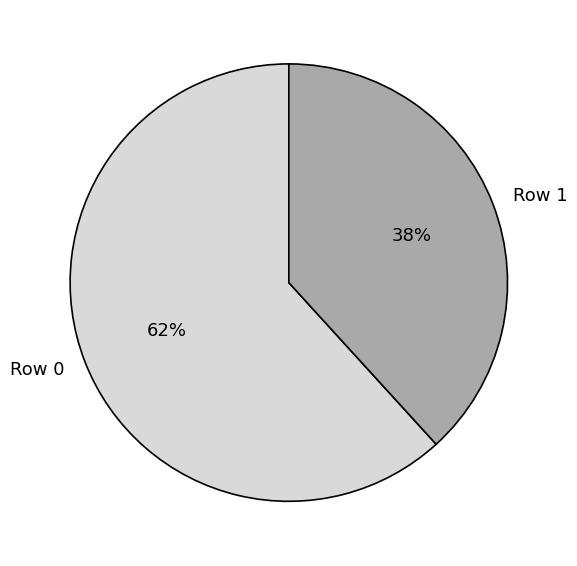

Does Row 1 account for over 50% of the chart?

No